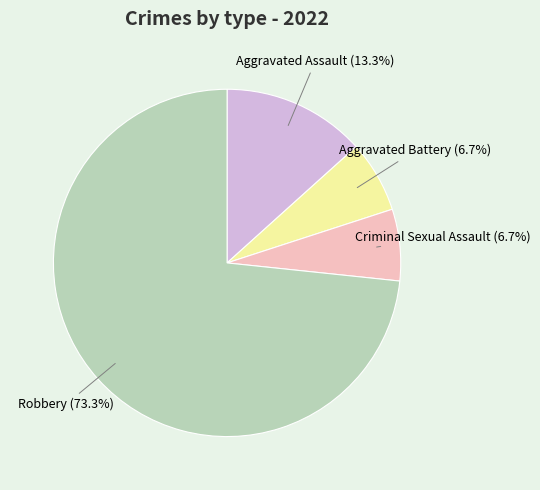

Is there any slice that represents more than half of the pie?

Yes